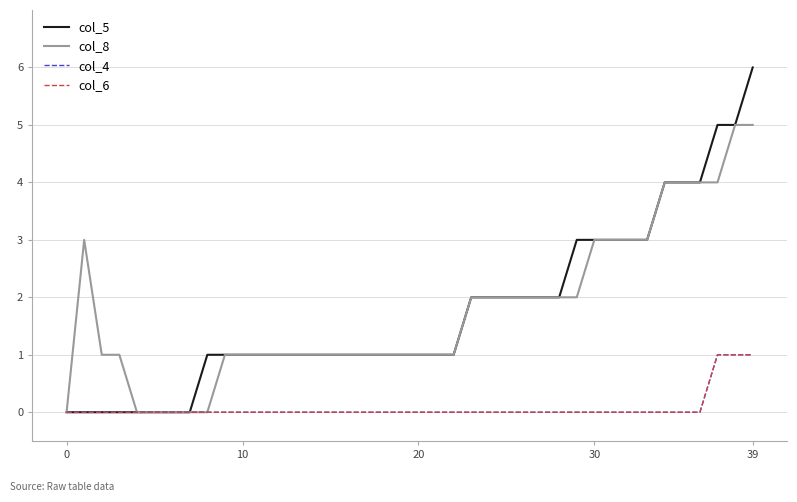

Reading left to right, transcribe all the data shown in this chart.

col_5: 0	0	0	0	0	0	0	0	1	1	1	1	1	1	1	1	1	1	1	1	1	1	1	2	2	2	2	2	2	3	3	3	3	3	4	4	4	5	5	6
col_8: 0	3	1	1	0	0	0	0	0	1	1	1	1	1	1	1	1	1	1	1	1	1	1	2	2	2	2	2	2	2	3	3	3	3	4	4	4	4	5	5
col_4: 0	0	0	0	0	0	0	0	0	0	0	0	0	0	0	0	0	0	0	0	0	0	0	0	0	0	0	0	0	0	0	0	0	0	0	0	0	1	1	1
col_6: 0	0	0	0	0	0	0	0	0	0	0	0	0	0	0	0	0	0	0	0	0	0	0	0	0	0	0	0	0	0	0	0	0	0	0	0	0	1	1	1